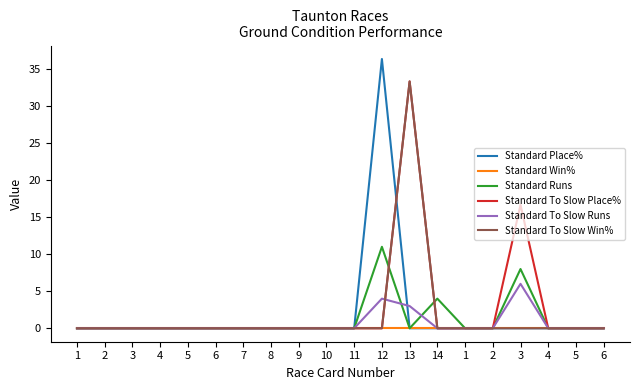

Reading right to left, transcribe all the data shown in this chart.

Standard Place%: 6=0.0	5=0.0	4=0.0	3=0.0	2=0.0	1=0.0	14=0.0	13=0.0	12=36.4	11=0.0	10=0.0	9=0.0	8=0.0	7=0.0	6=0.0	5=0.0	4=0.0	3=0.0	2=0.0	1=0.0
Standard Win%: 6=0.0	5=0.0	4=0.0	3=0.0	2=0.0	1=0.0	14=0.0	13=0.0	12=0.0	11=0.0	10=0.0	9=0.0	8=0.0	7=0.0	6=0.0	5=0.0	4=0.0	3=0.0	2=0.0	1=0.0
Standard Runs: 6=0.0	5=0.0	4=0.0	3=8.0	2=0.0	1=0.0	14=4.0	13=0.0	12=11.0	11=0.0	10=0.0	9=0.0	8=0.0	7=0.0	6=0.0	5=0.0	4=0.0	3=0.0	2=0.0	1=0.0
Standard To Slow Place%: 6=0.0	5=0.0	4=0.0	3=16.7	2=0.0	1=0.0	14=0.0	13=33.3	12=0.0	11=0.0	10=0.0	9=0.0	8=0.0	7=0.0	6=0.0	5=0.0	4=0.0	3=0.0	2=0.0	1=0.0
Standard To Slow Runs: 6=0.0	5=0.0	4=0.0	3=6.0	2=0.0	1=0.0	14=0.0	13=3.0	12=4.0	11=0.0	10=0.0	9=0.0	8=0.0	7=0.0	6=0.0	5=0.0	4=0.0	3=0.0	2=0.0	1=0.0
Standard To Slow Win%: 6=0.0	5=0.0	4=0.0	3=0.0	2=0.0	1=0.0	14=0.0	13=33.3	12=0.0	11=0.0	10=0.0	9=0.0	8=0.0	7=0.0	6=0.0	5=0.0	4=0.0	3=0.0	2=0.0	1=0.0